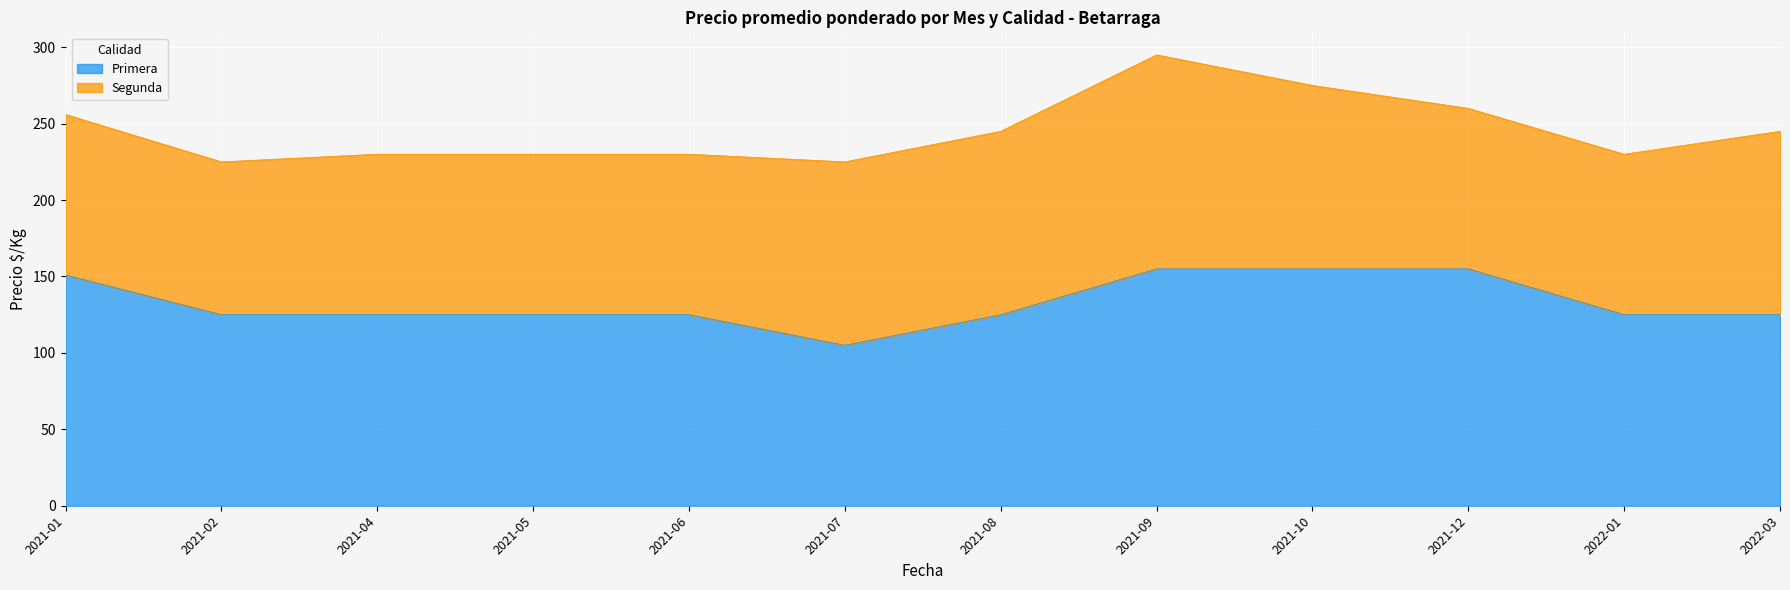

Reading right to left, extract all data points from this chart.

125	125	155	155	155	125	105	125	125	125	125	151